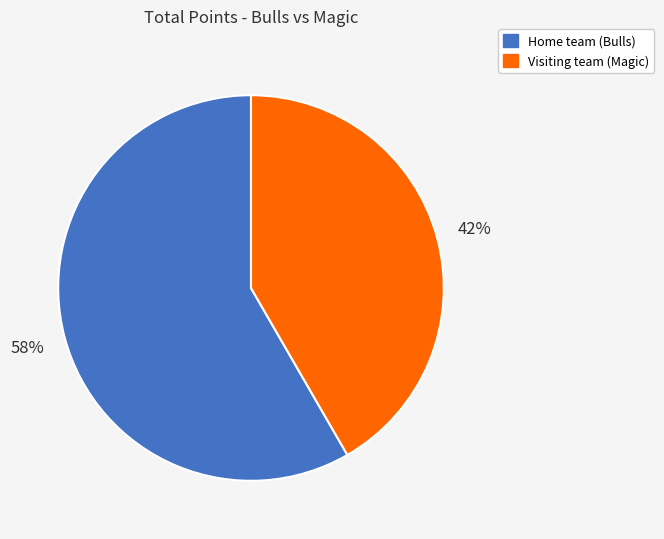

Which slice is the smallest?

Visiting team (Magic)